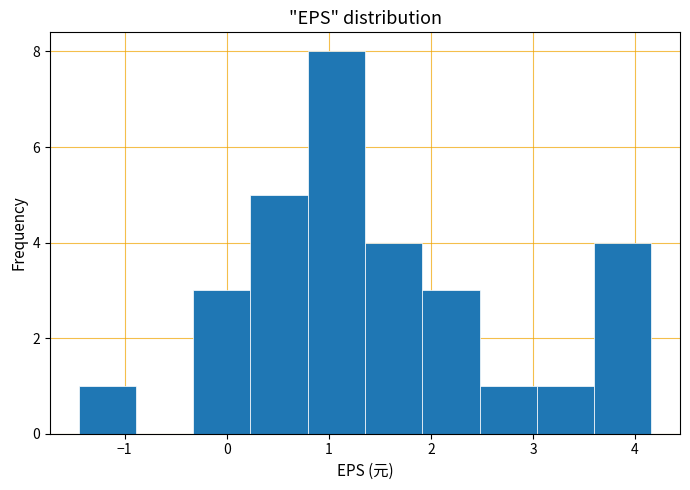

Reading left to right, list every bar in this chart as the range it spans on the x-axis followed by its height. Neither the bar edges nor the heights are printed on the chart, so give them approximately, as read against the axes.

-1.4 to -0.9: 1
-0.9 to -0.3: 0
-0.3 to 0.2: 3
0.2 to 0.8: 5
0.8 to 1.4: 8
1.4 to 1.9: 4
1.9 to 2.5: 3
2.5 to 3.0: 1
3.0 to 3.6: 1
3.6 to 4.2: 4